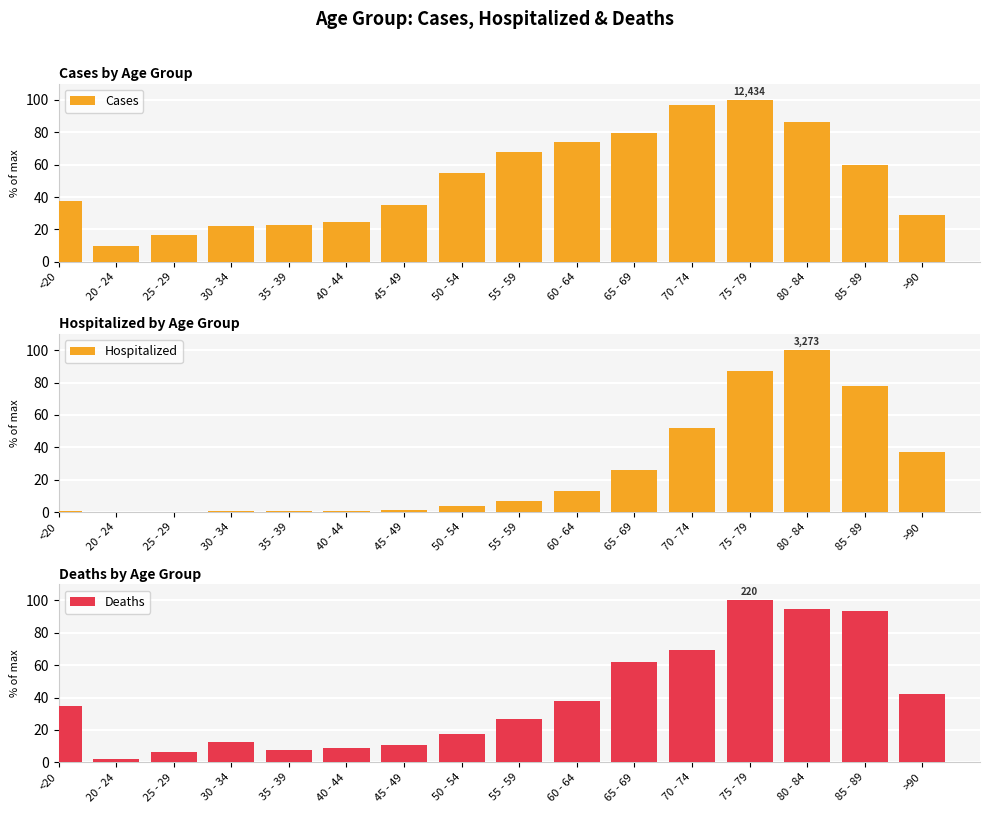

What is the approximate value of Hospitalized at >90?

37.4